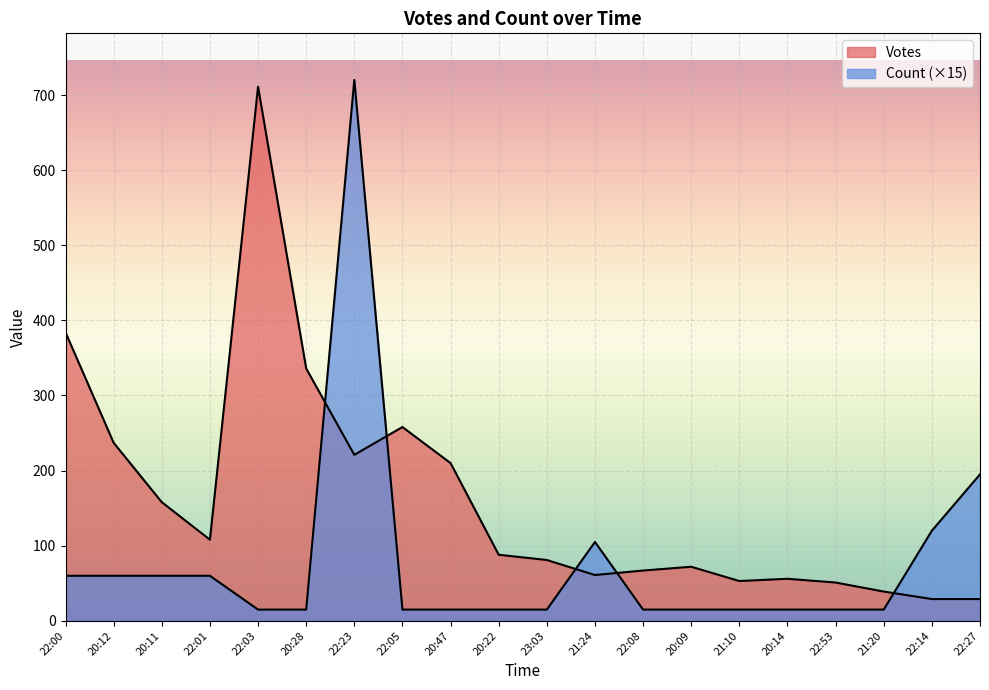

What is the difference between the second highest and second lowest values in the Count series?

180